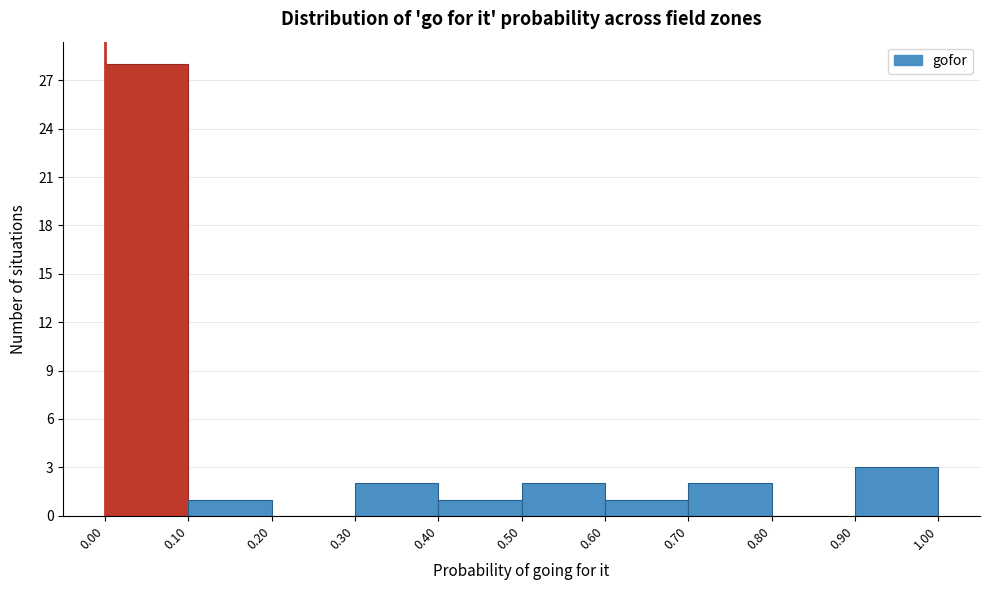

Which range on the x-axis has the tallest bar?

0.00 to 0.10